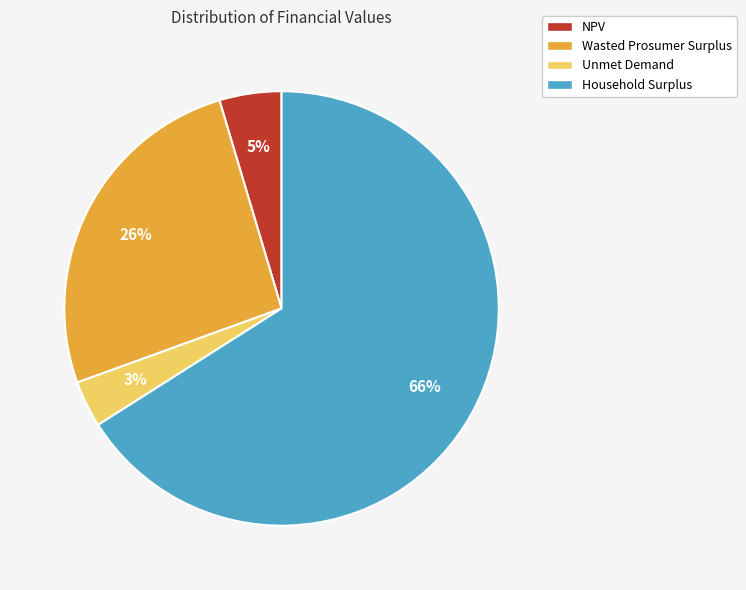

Which has a higher value, Unmet Demand or NPV?

NPV